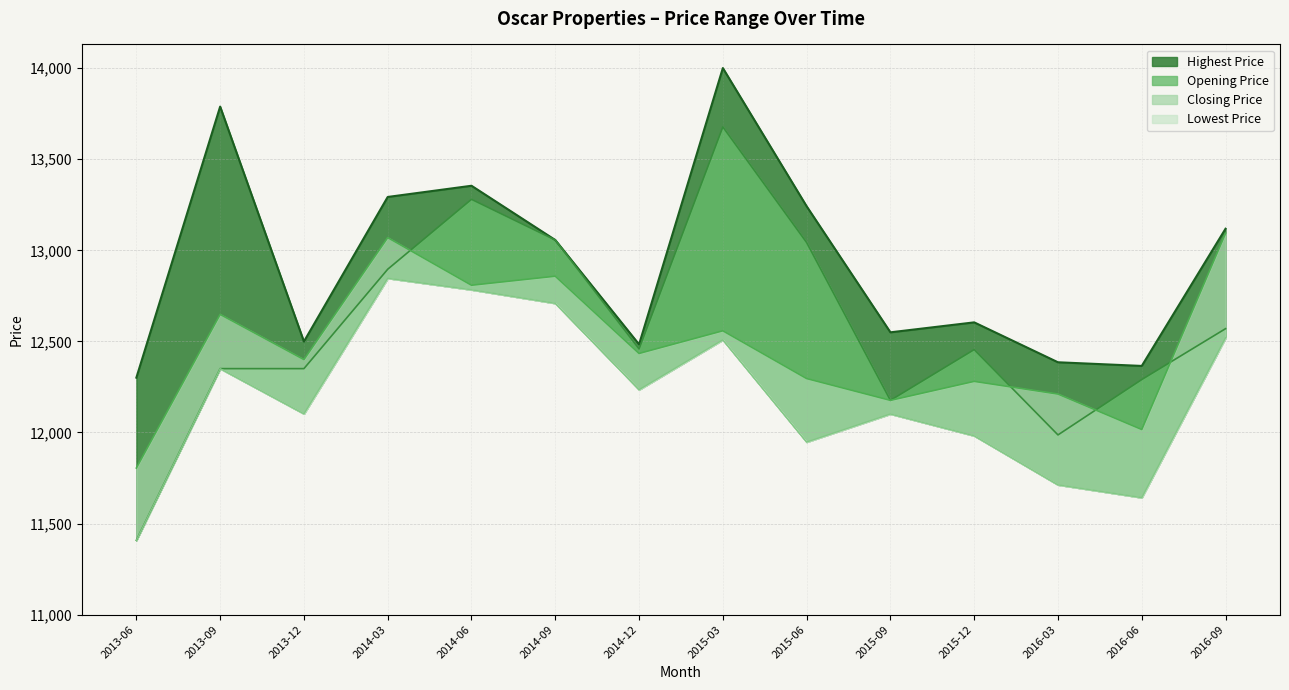

What is the difference between the second highest and minimum values in the Opening Price series?

1871.8